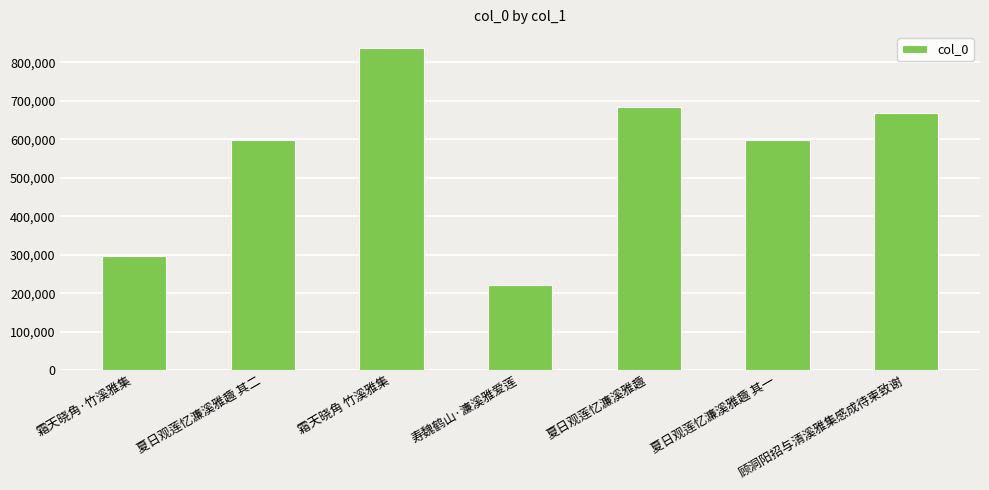

Does the chart contain stacked bars?

No